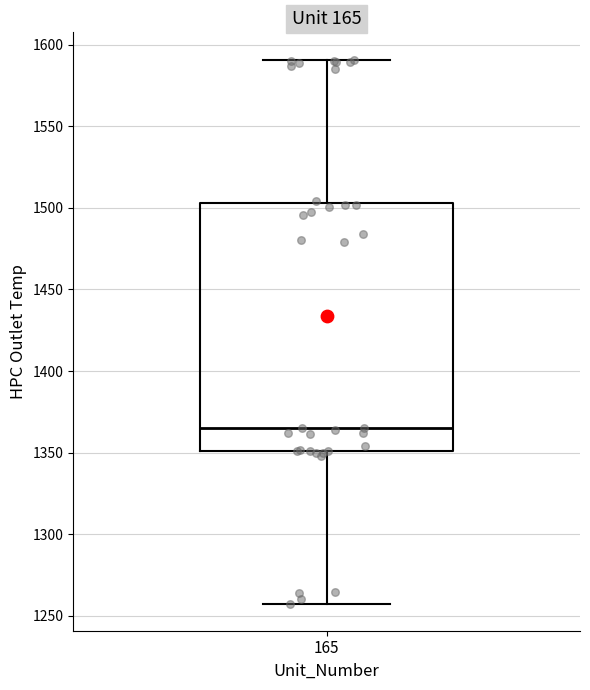

Where does the median line of the box at x = 165 sit on the y-axis? The values are not printed on the chart, so give them approximately, as read against the axis.

1365